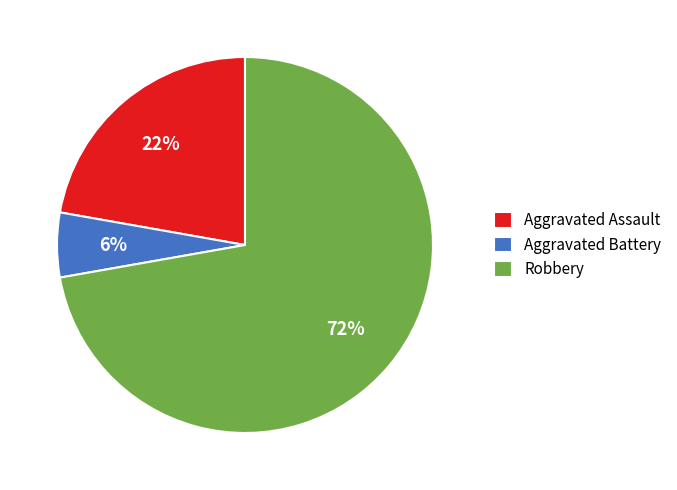

Is there a majority slice in this chart?

Yes